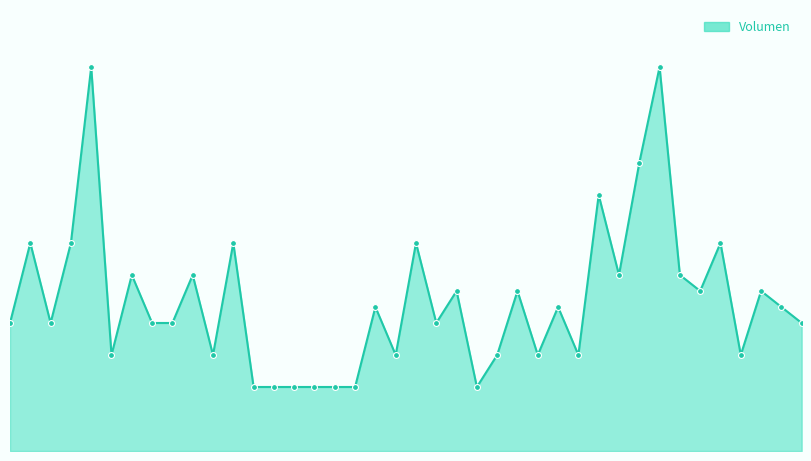

Is this an area chart (filled region under the line)?

Yes